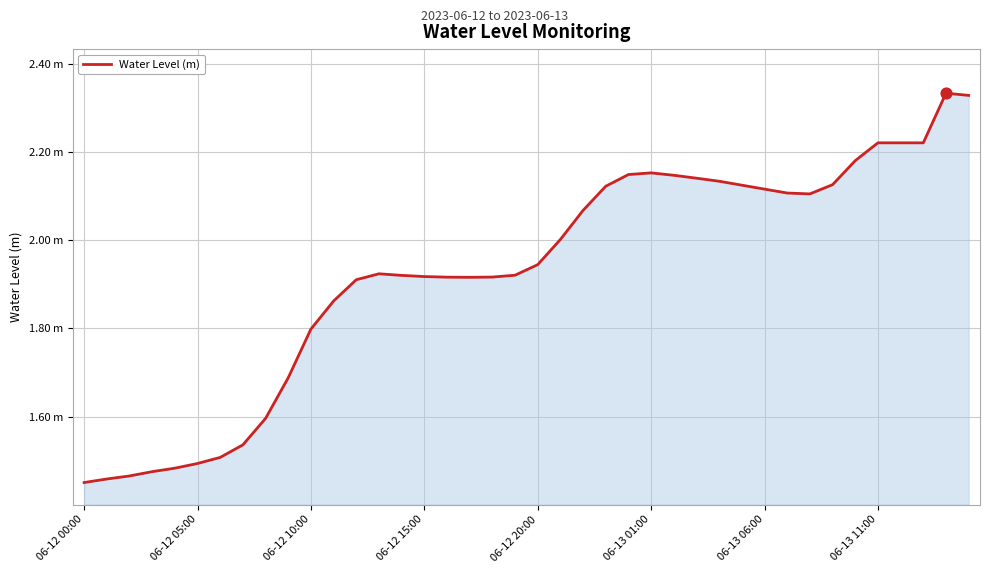

Does the chart have visible grid lines?

Yes